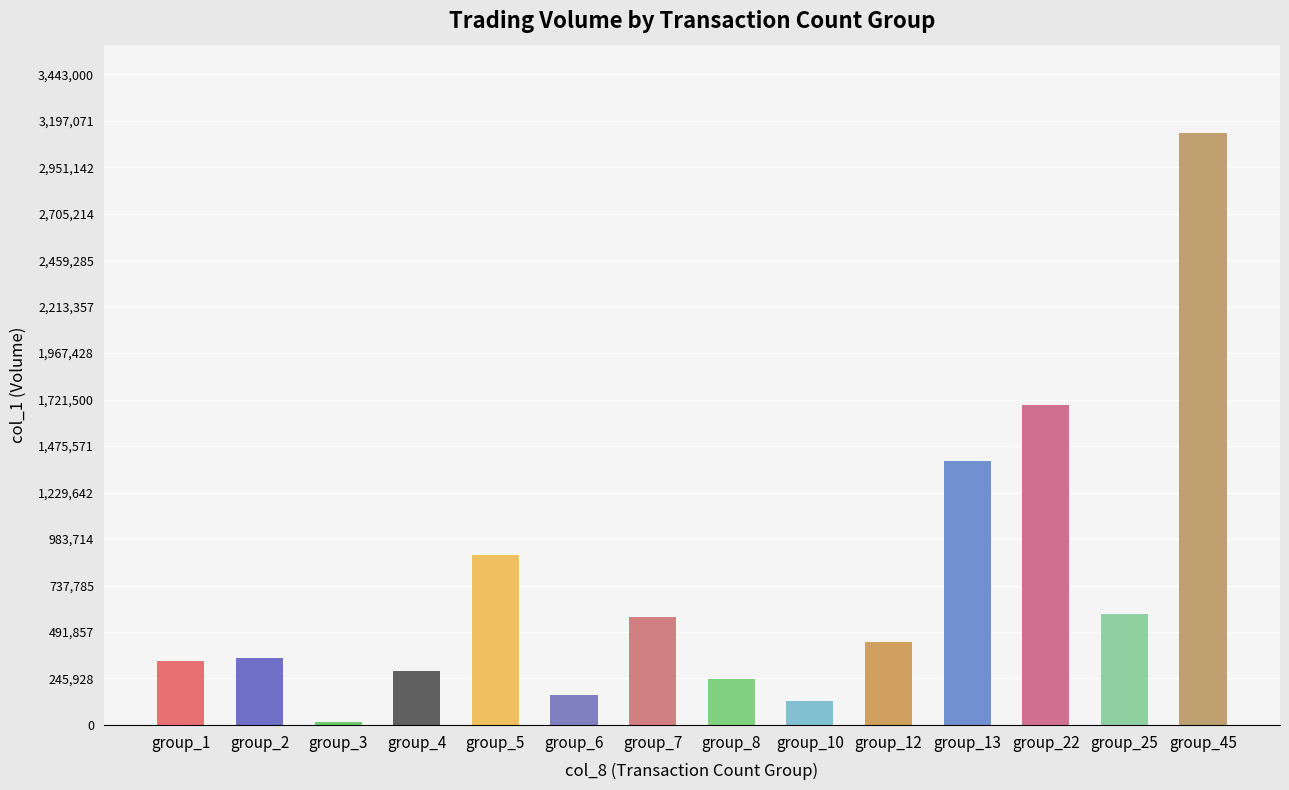

What is the change in value from group_22 to group_45?

+1439000